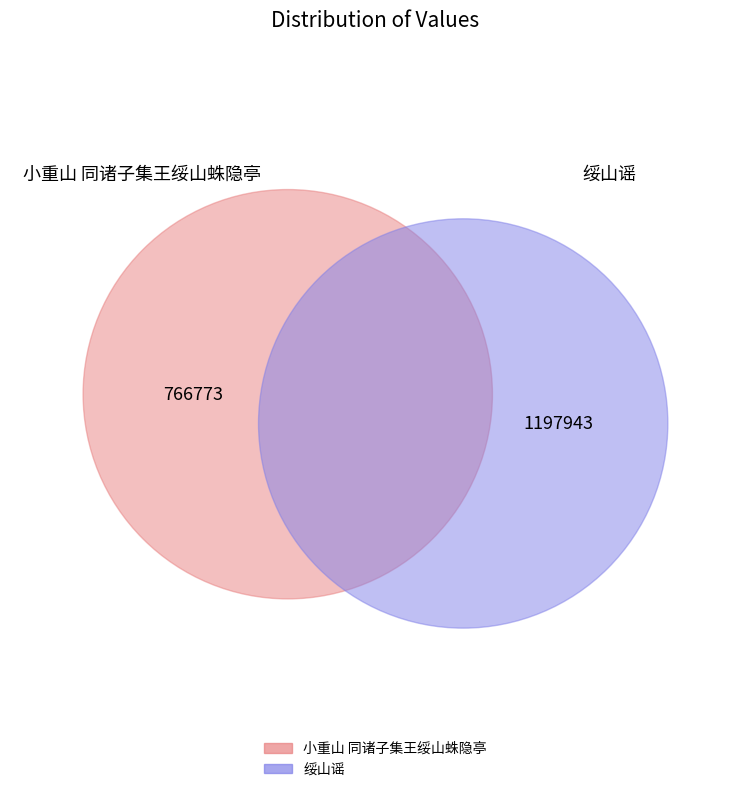

To the nearest percent, what is the difference between the 小重山 同诸子集王绥山蛛隐亭 and 绥山谣 slice percentages?

22%